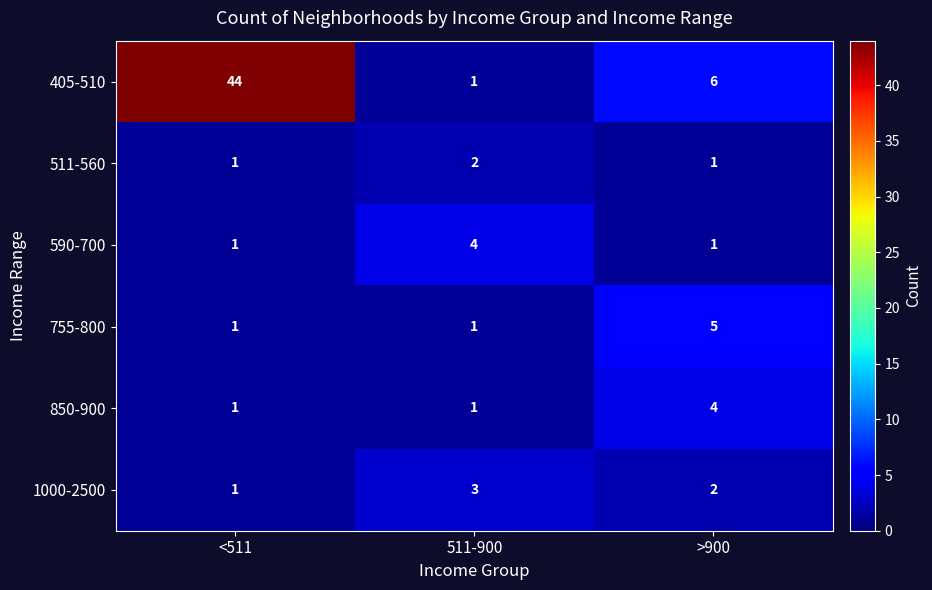

At which category is the sum across all series the highest?

<511